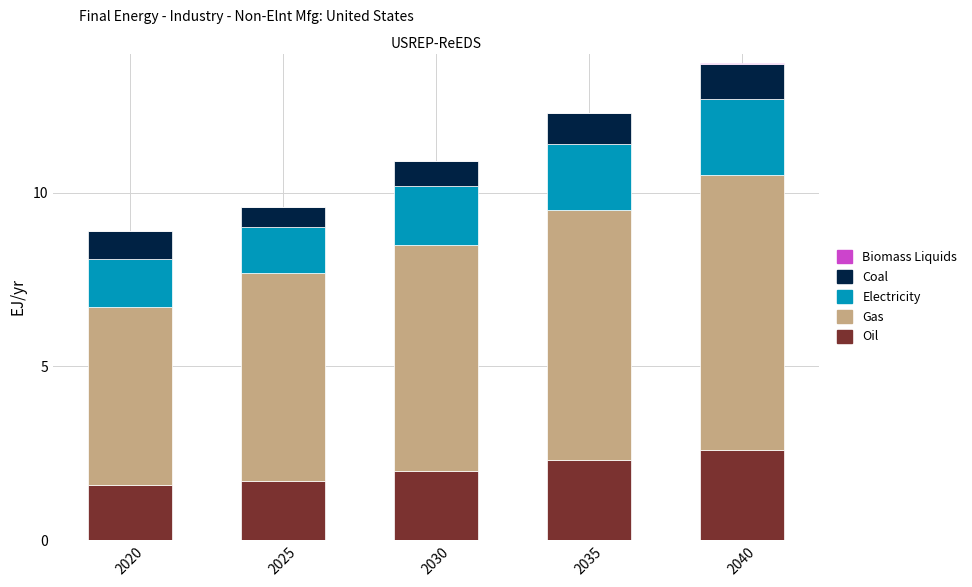

What is the sum of the Oil values at 2035 and 2020?

3.9